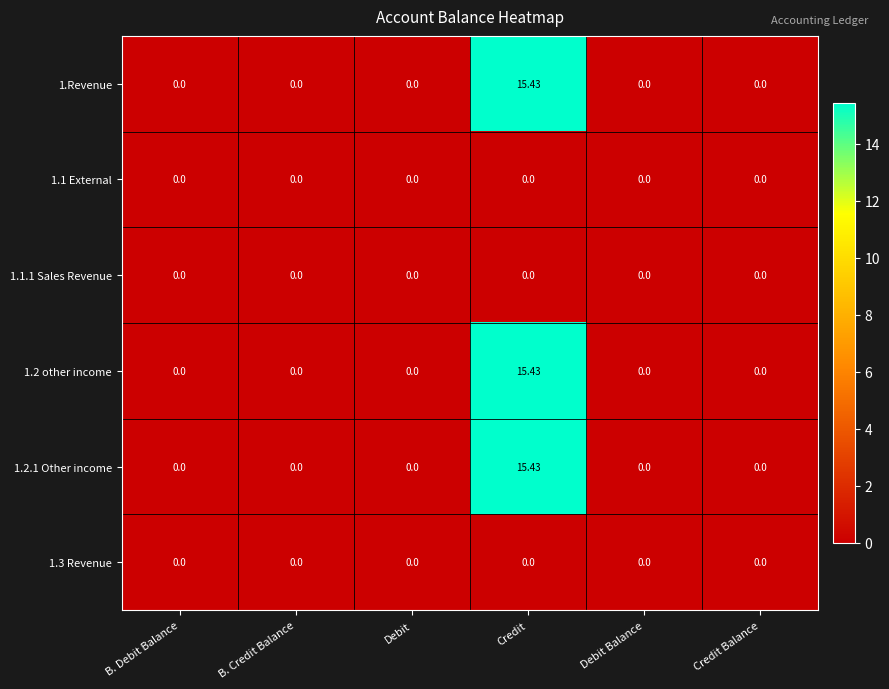

Which label corresponds to the largest value in the chart?

Credit